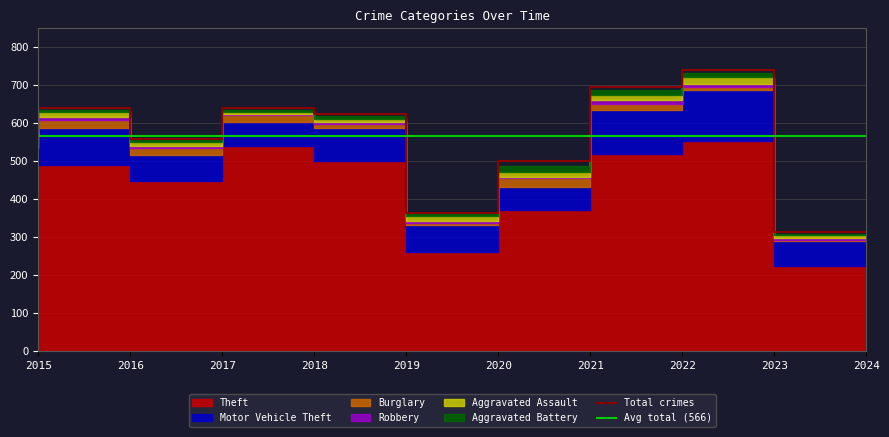

The value of Burglary at 2021 is 5. True or false?

False